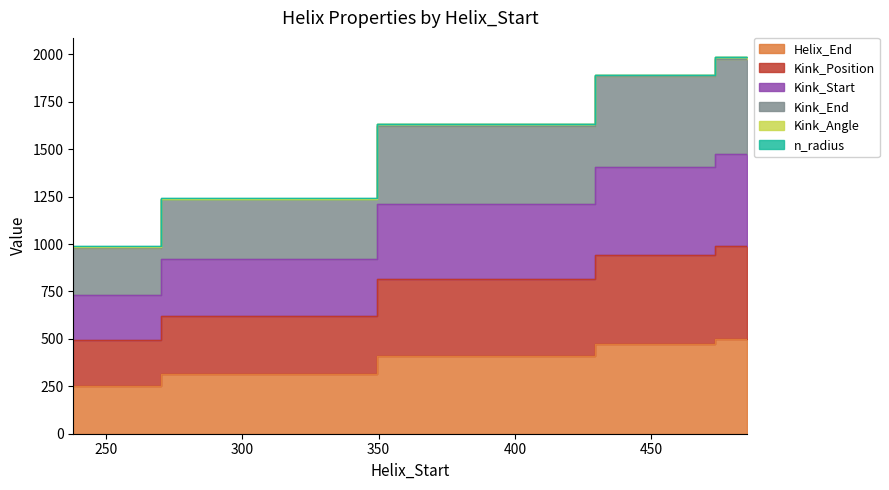

True or false: Kink_Position has a value of 1391 at 238.

False